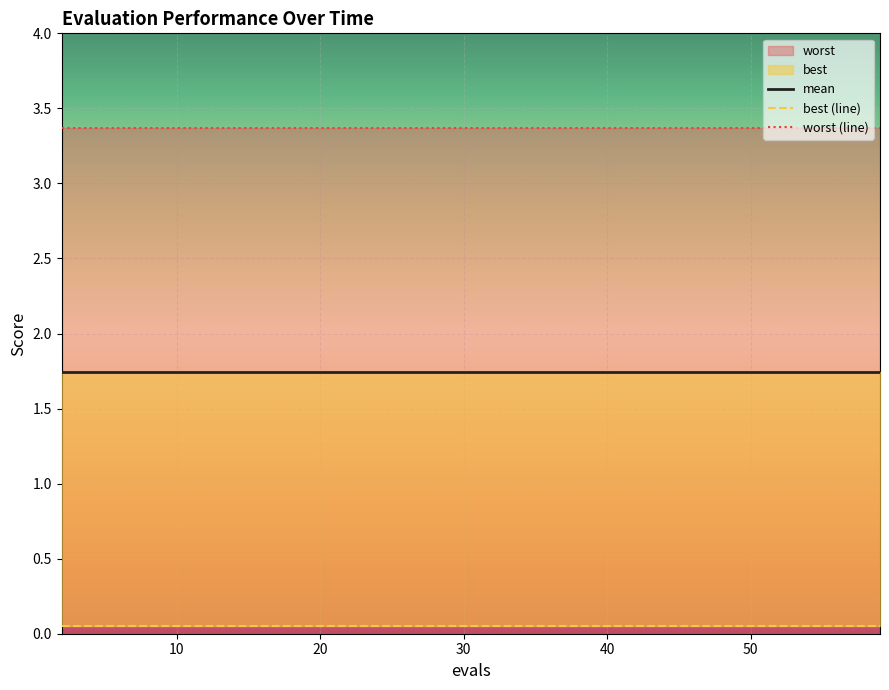

What is the sum of all mean values?

26.1